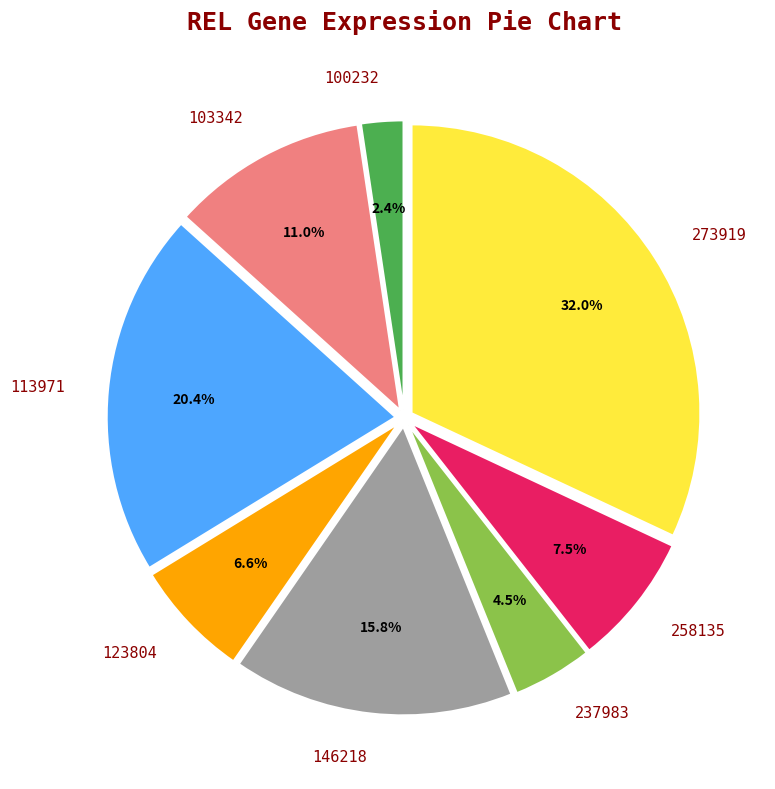

Count the number of slices in the pie.

8